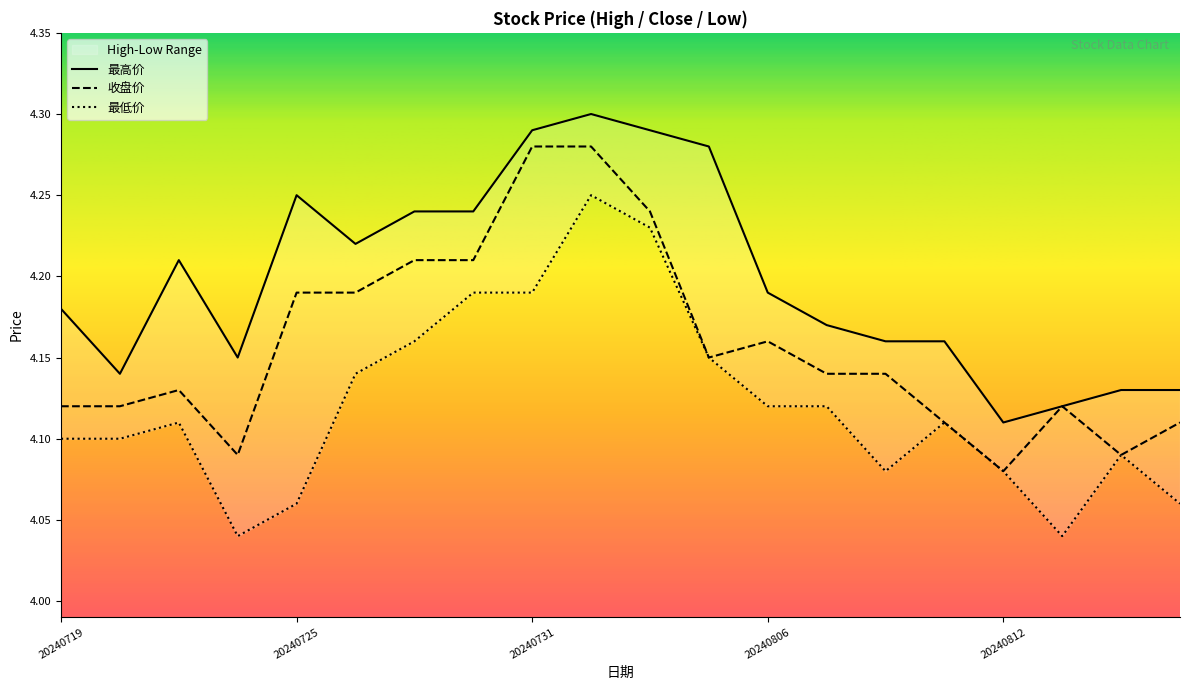

What is the average value of the 最低价 series?

4.1